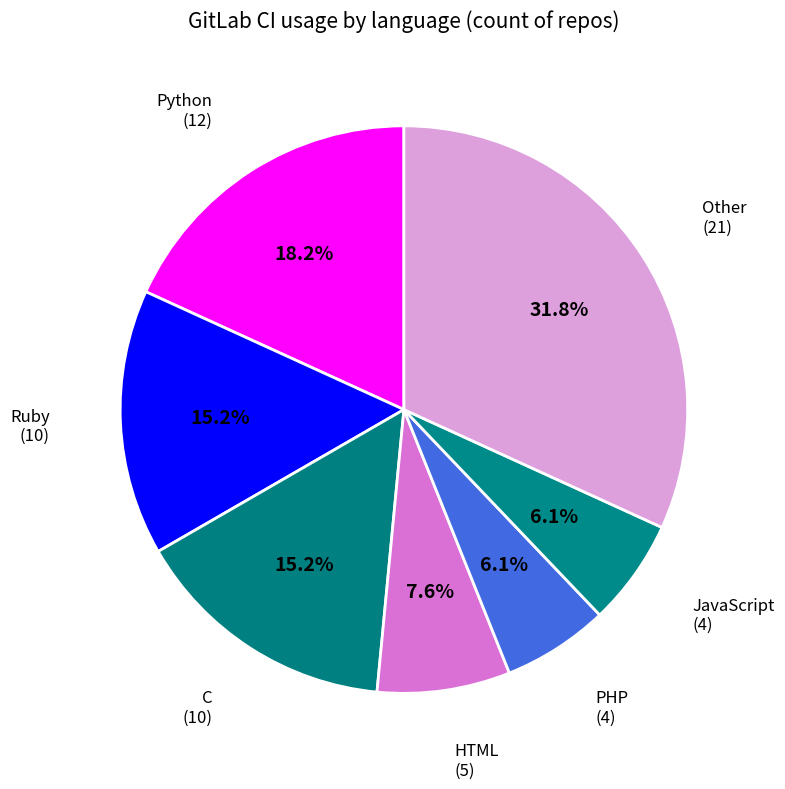

How many slices are in this pie chart?

7